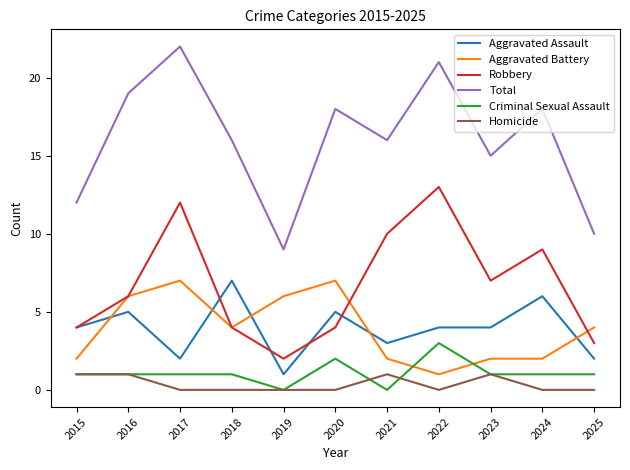

At 2025, list the series in order from smallest to largest.

Homicide, Criminal Sexual Assault, Aggravated Assault, Robbery, Aggravated Battery, Total